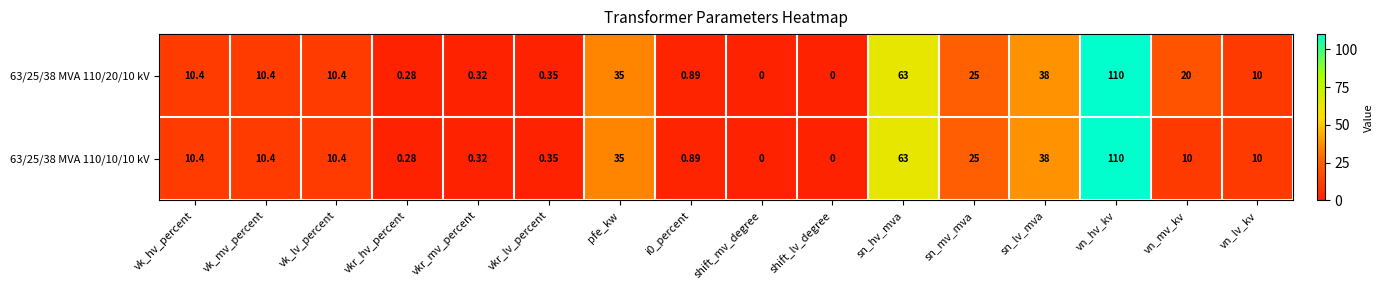

Where is 63/25/38 MVA 110/10/10 kV nearest to the value 55?

sn_hv_mva